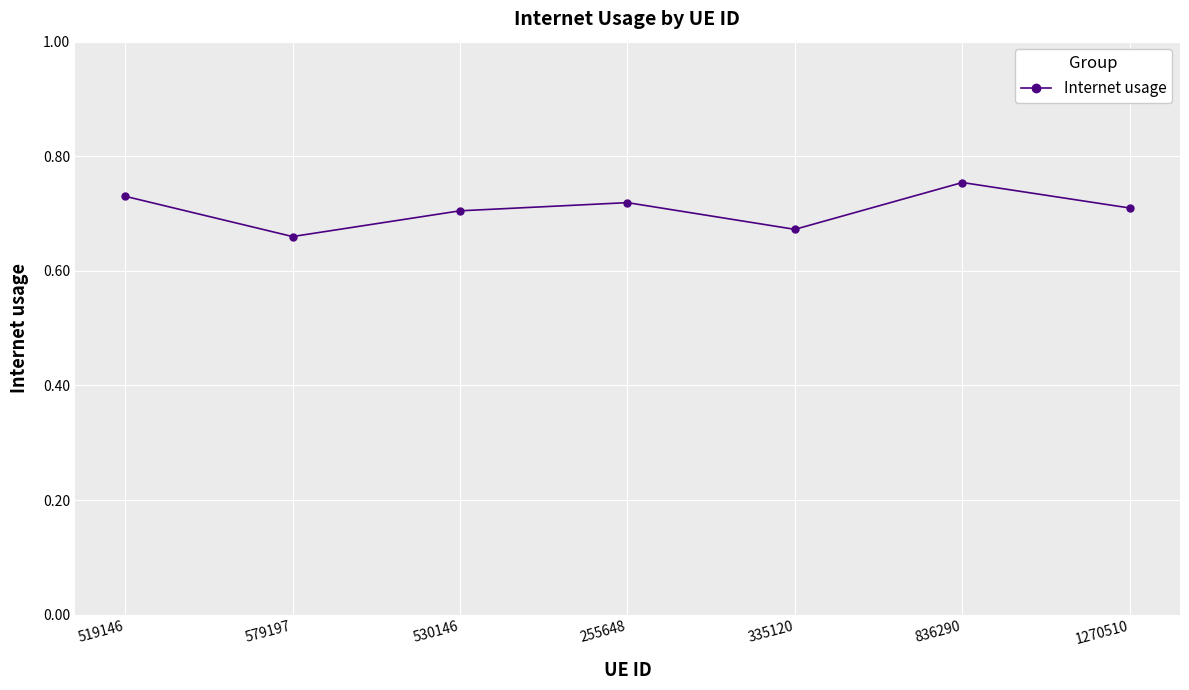

What is the label of the 4th point from the right?

255648